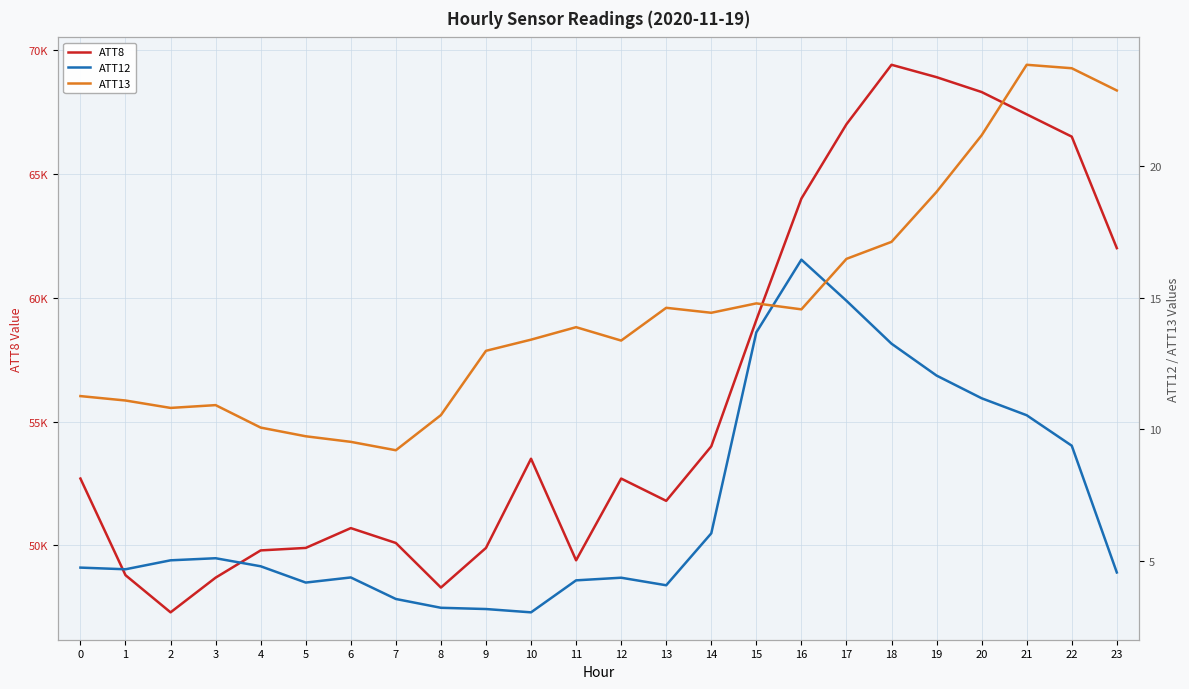

Is this an area chart (filled region under the line)?

No